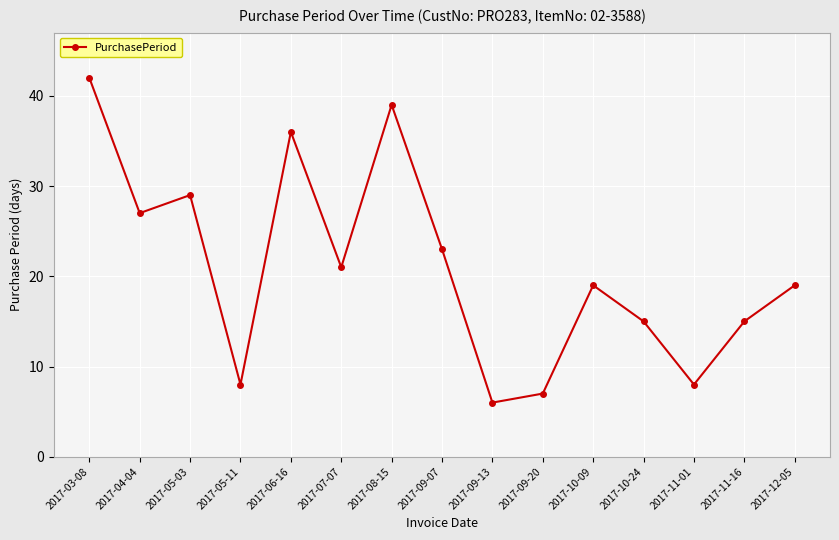

What is the minimum value shown in the chart?

6